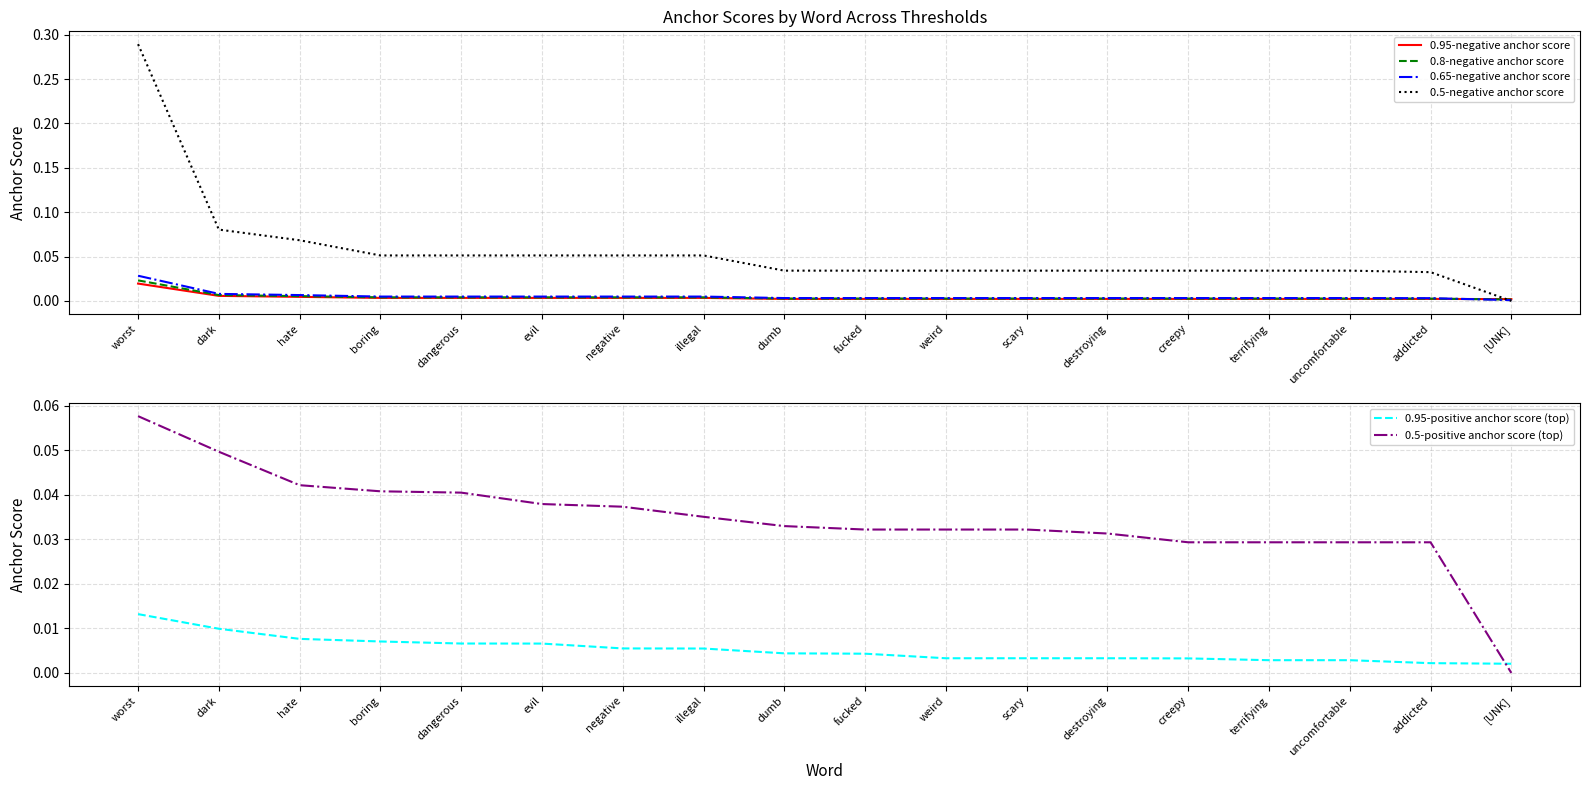

The 0.65-negative anchor score series shows 0.0 at negative. True or false?

True